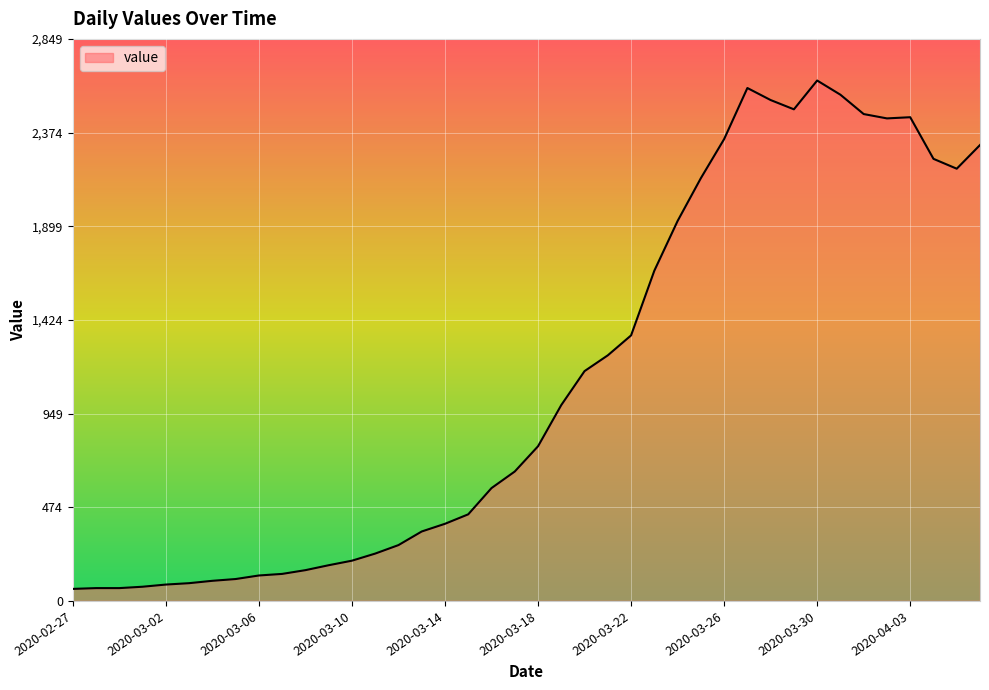

What is the minimum value shown in the chart?

61